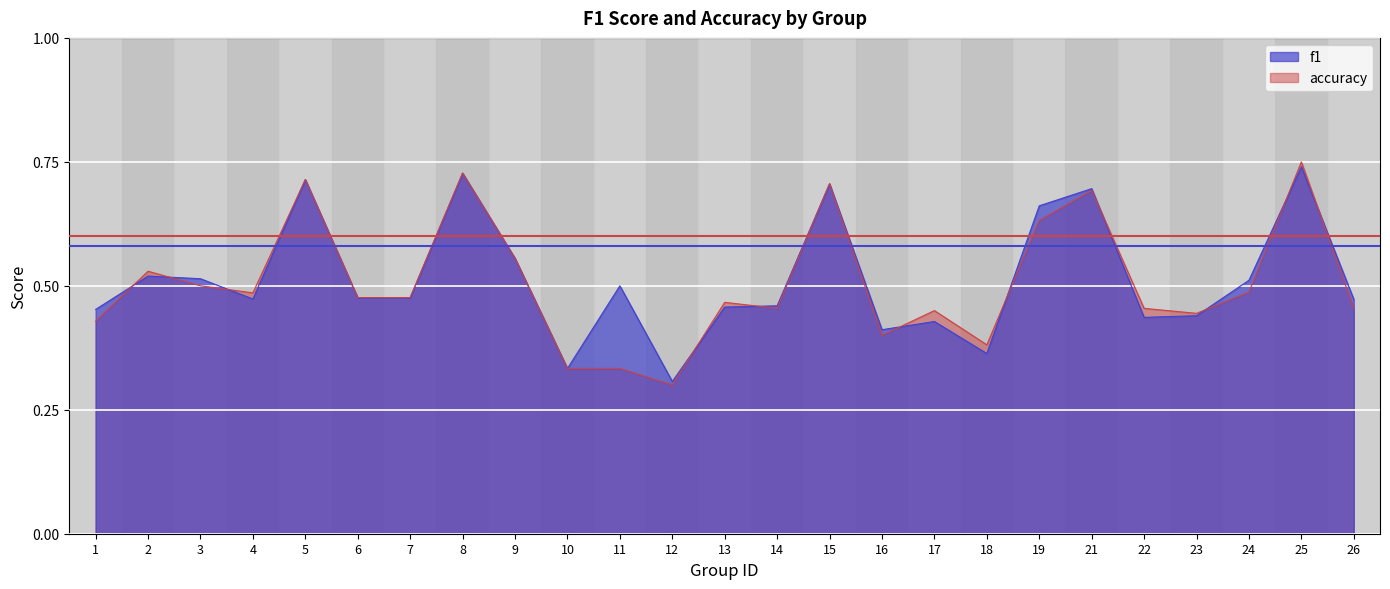

What is the value of the accuracy point at the 8th from the left?

0.7